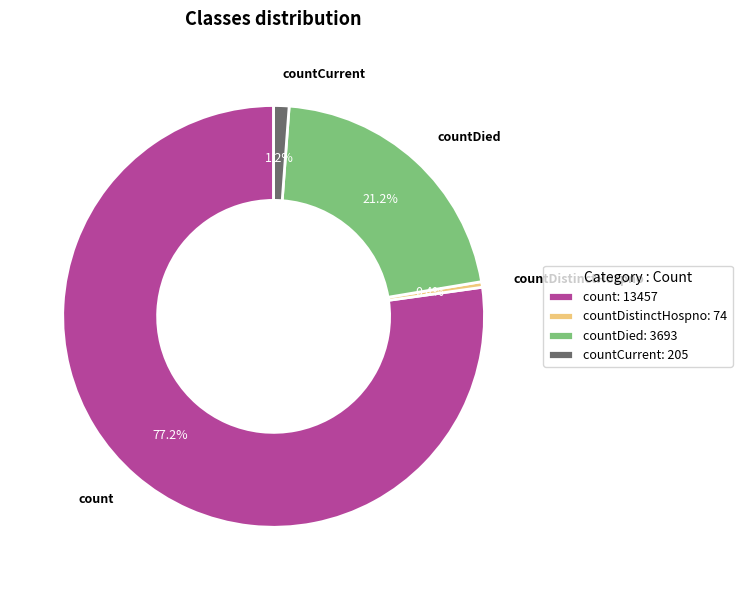

Between countDistinctHospno and countDied, which is larger?

countDied